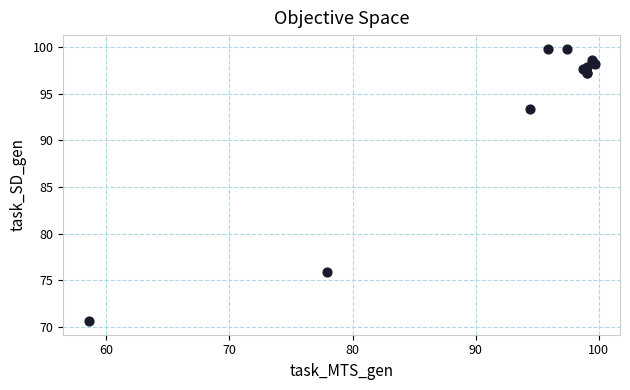

What Y value in the scatter plot is closest to 85?

93.3